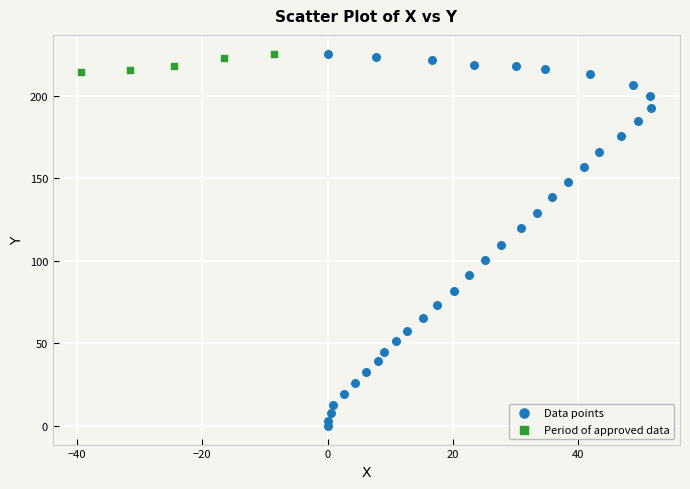

Which series reaches the minimum Y coordinate?

Data points